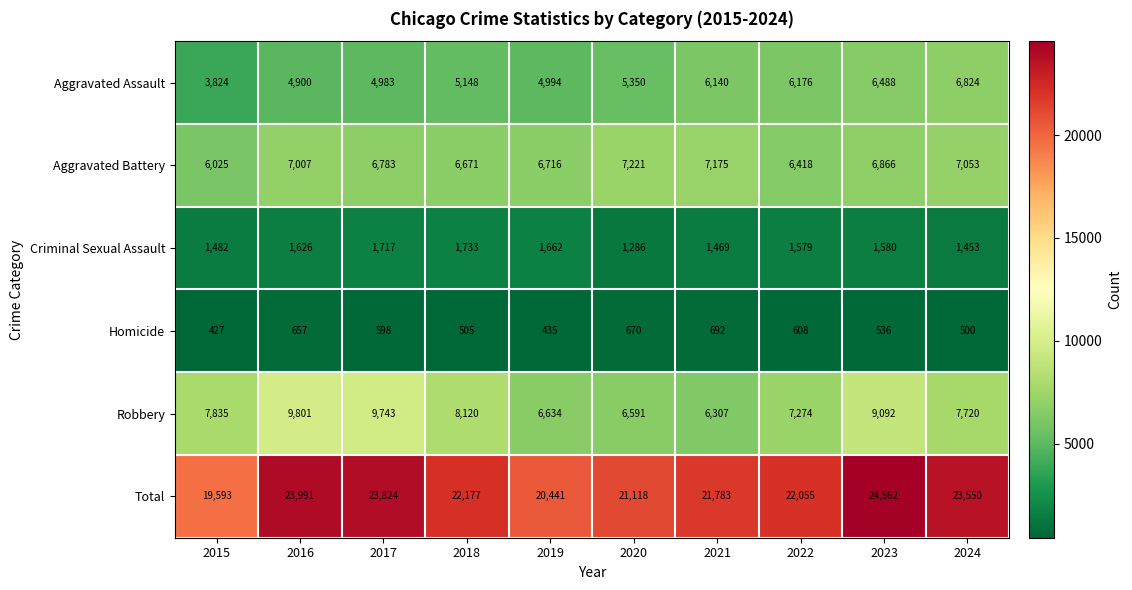

The value of Criminal Sexual Assault at 2023 is 1580. True or false?

True